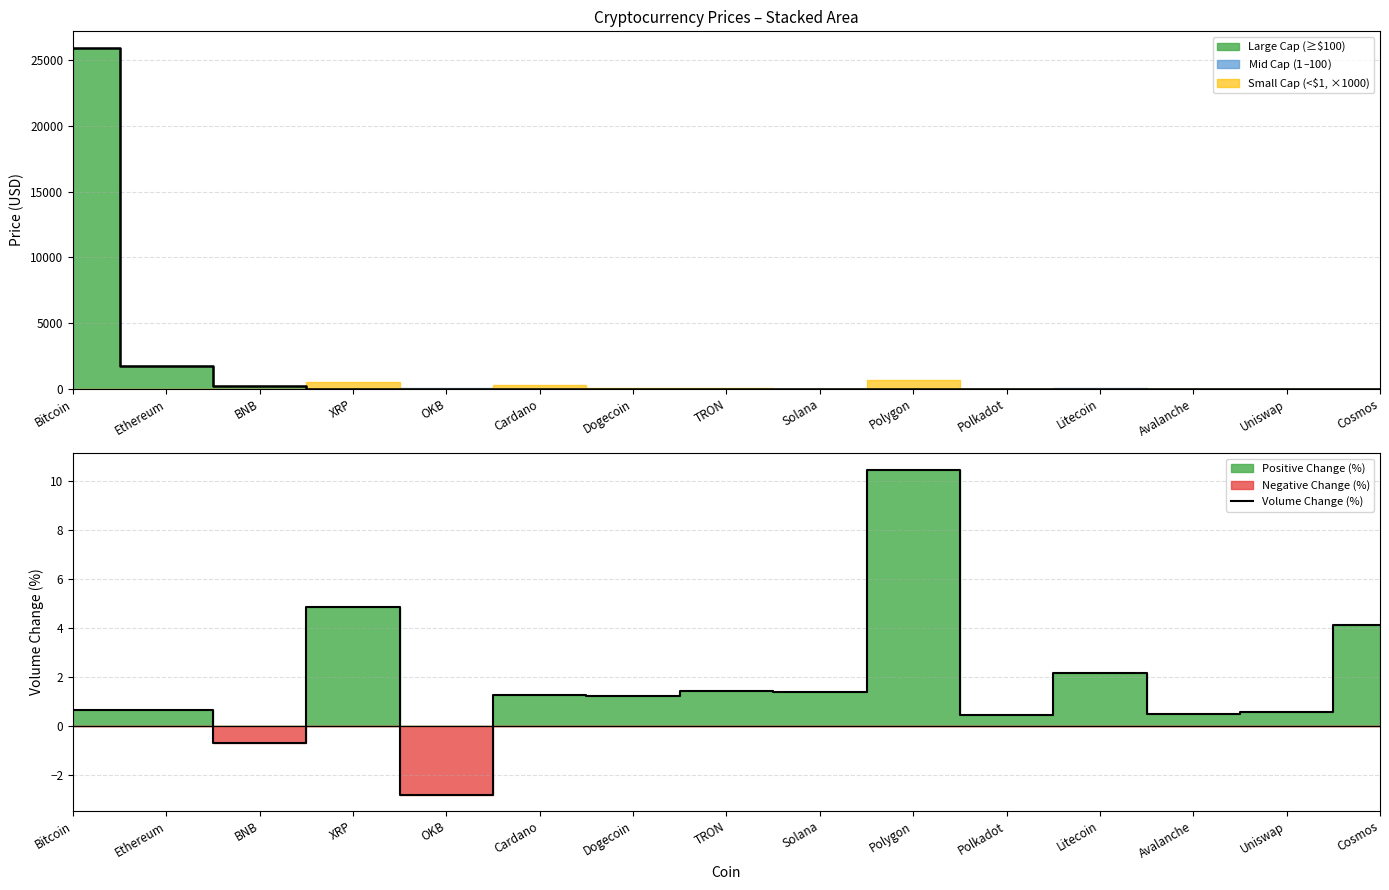

How many data points are less than 1?

7